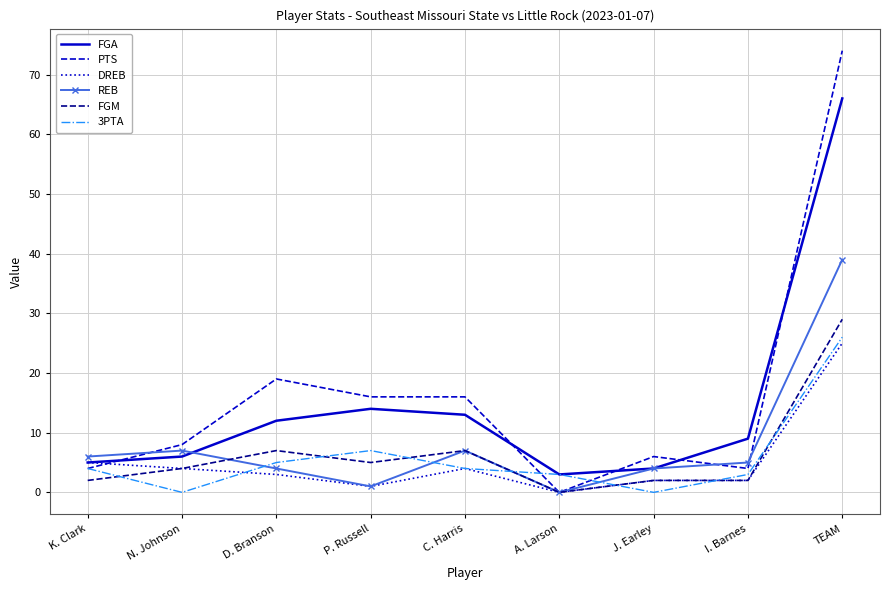

At which category is the sum across all series the highest?

TEAM